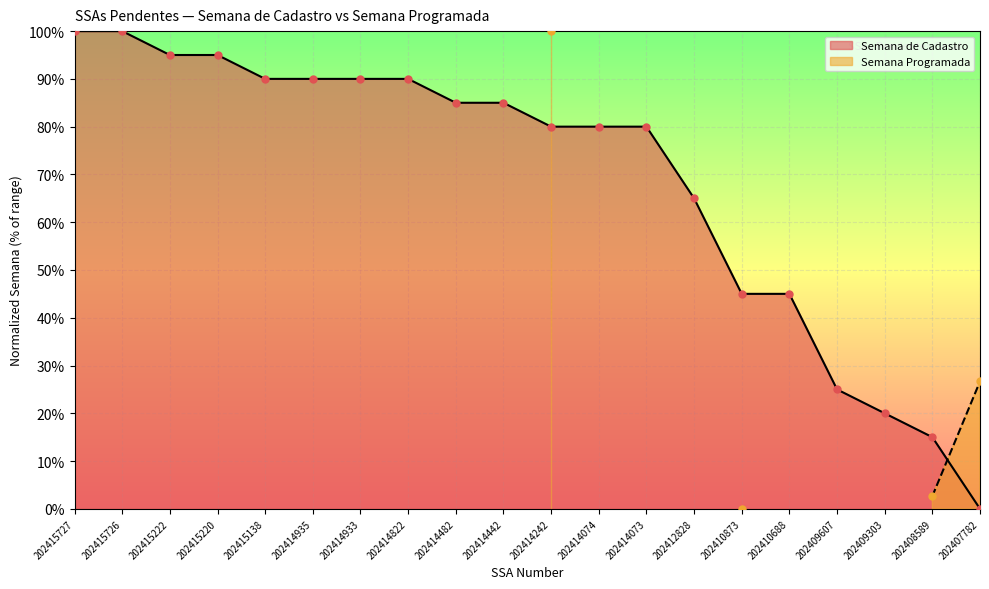

What is the change in value from 202415727 to 202414933?

-10